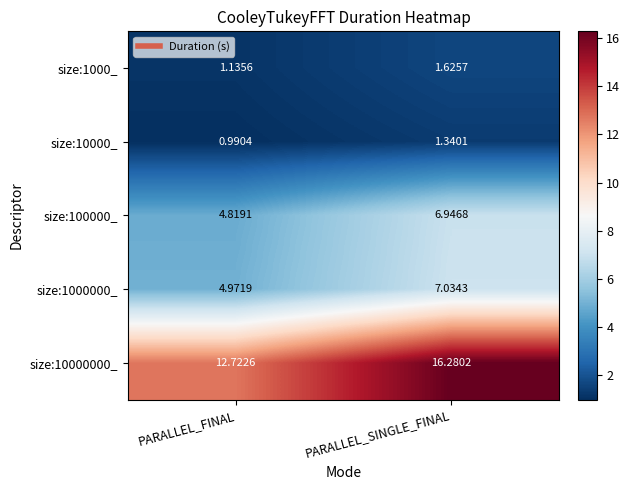

Which category has the highest value across all series?

PARALLEL_SINGLE_FINAL